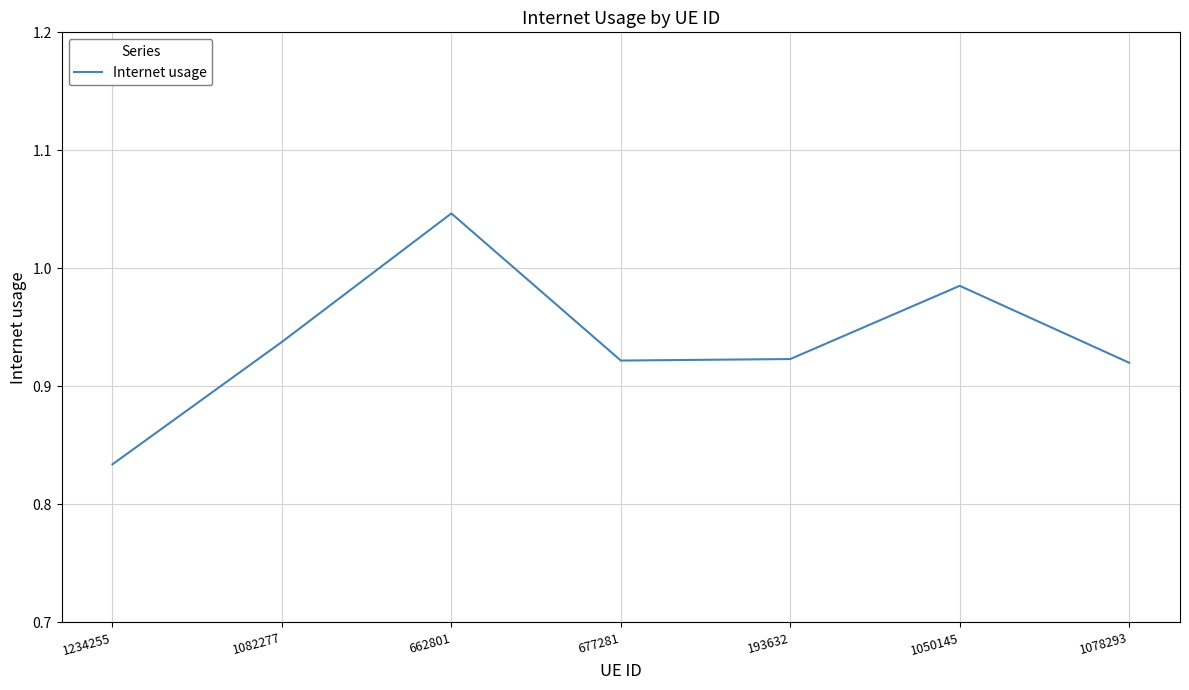

Is it true that the value at 1082277 is 1.6?

False